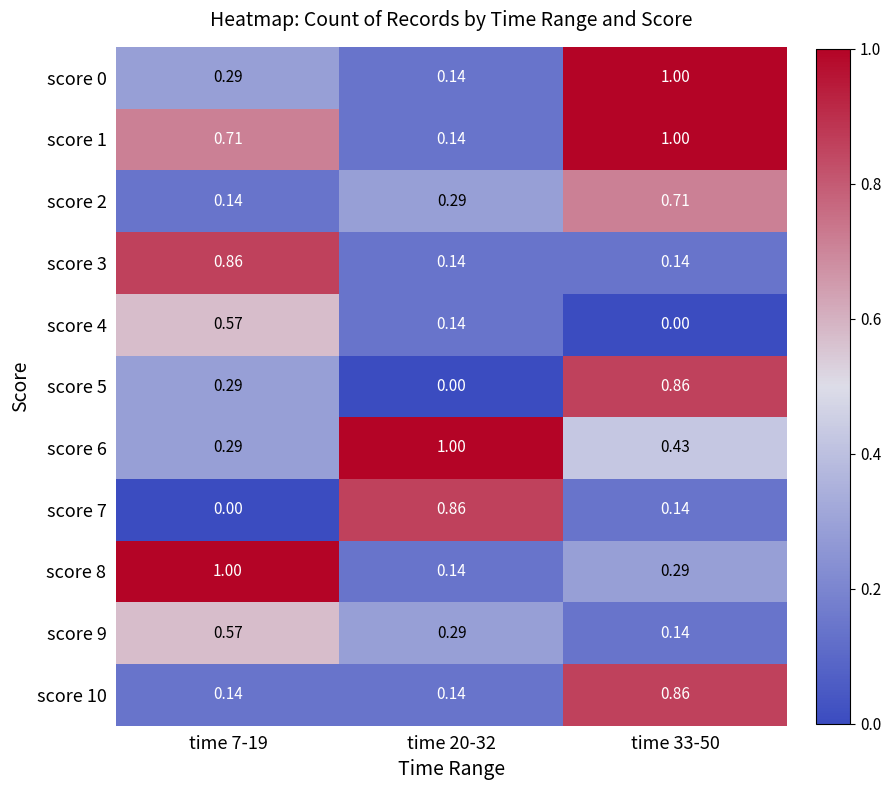

Is the value of score 7 at time 20-32 greater than the value of score 4 at time 33-50?

Yes